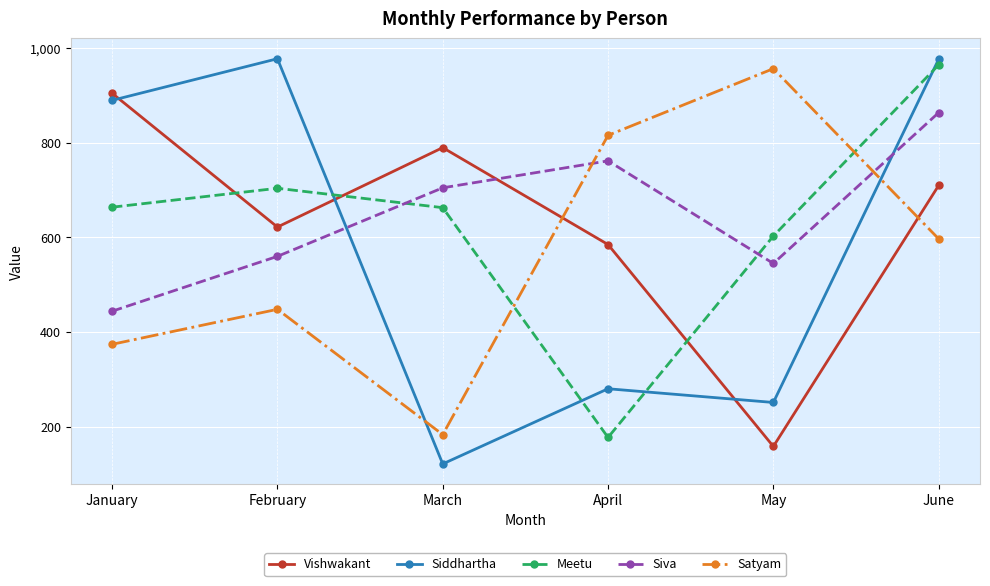

What is the sum of all Vishwakant values?

3770